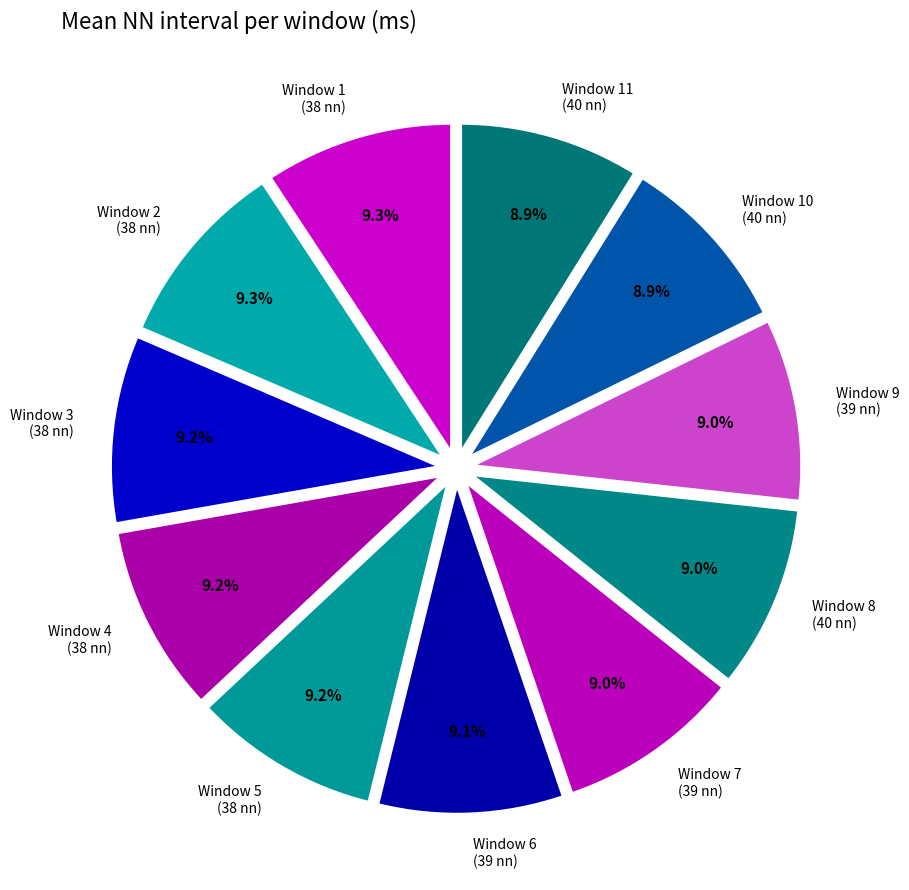

Approximately how many times larger is the value at Window 9 (39 nn) compared to Window 3 (38 nn)?

1.0